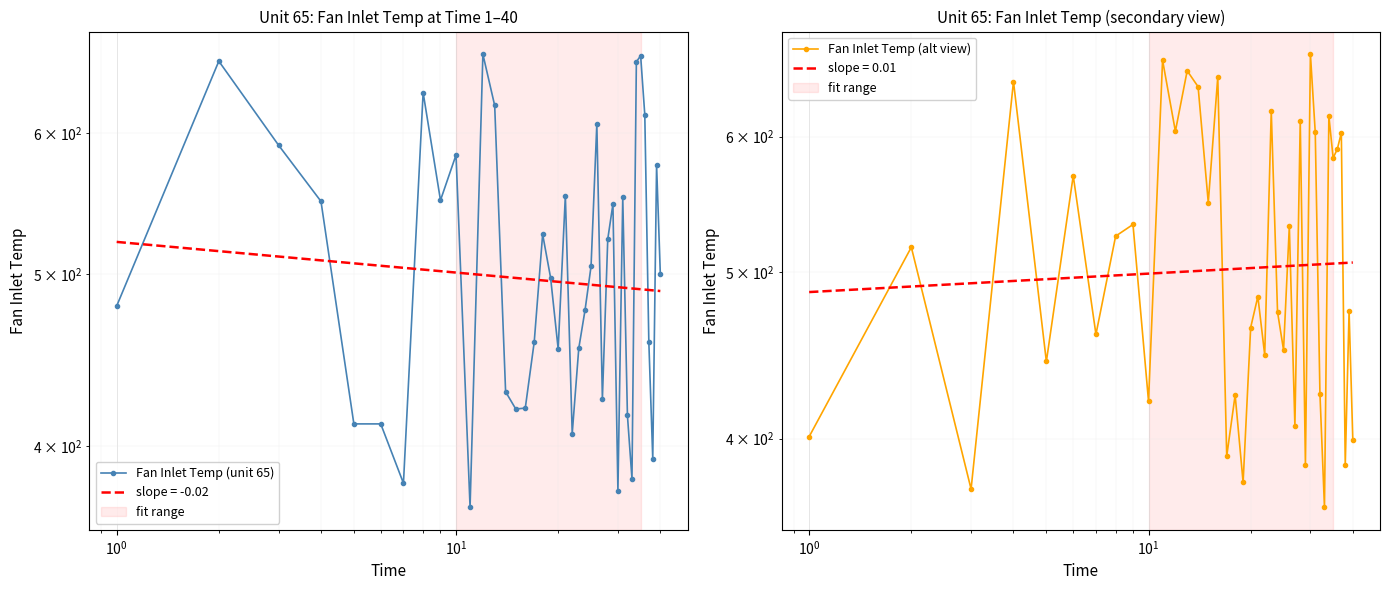

List the series in order of their overall mean, highest first.

Fan Inlet Temp (alt view), Fan Inlet Temp (unit 65)